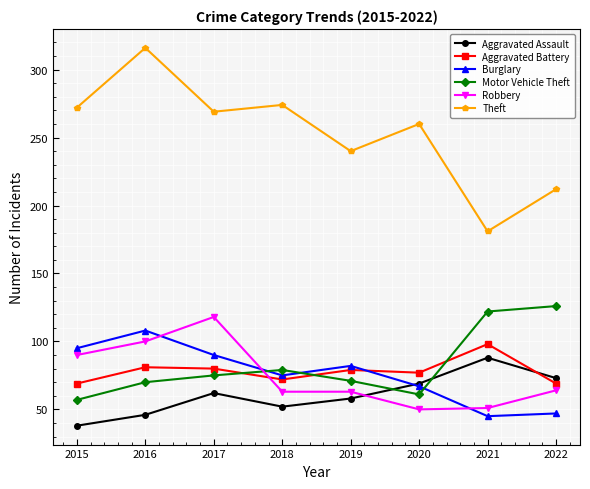

What are all the series names shown in the legend?

Aggravated Assault, Aggravated Battery, Burglary, Motor Vehicle Theft, Robbery, Theft